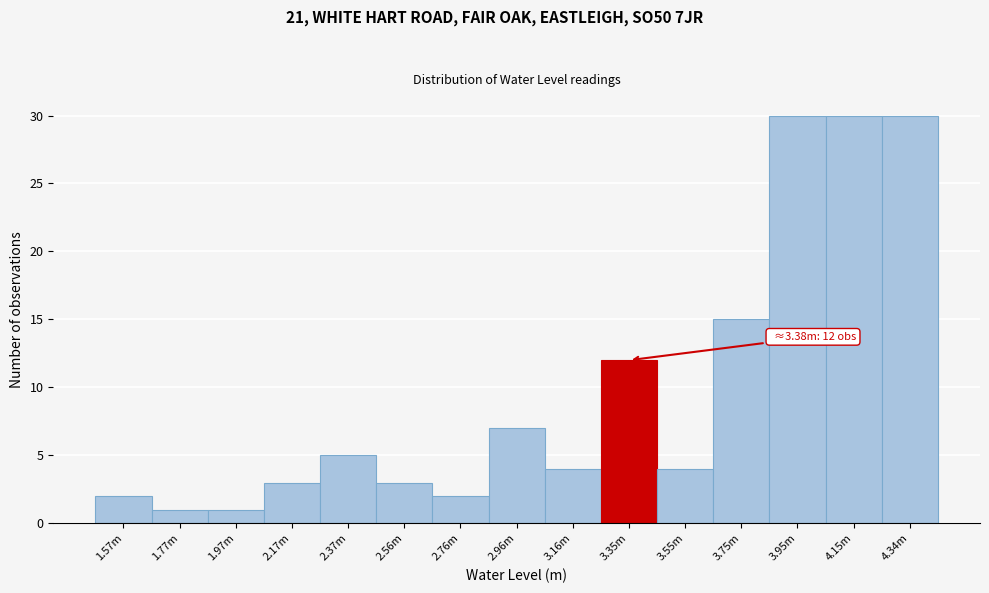

Reading right to left, transcribe all the data shown in this chart.

4.34m=30	4.15m=30	3.95m=30	3.75m=15	3.55m=4	3.35m=12	3.16m=4	2.96m=7	2.76m=2	2.56m=3	2.37m=5	2.17m=3	1.97m=1	1.77m=1	1.57m=2